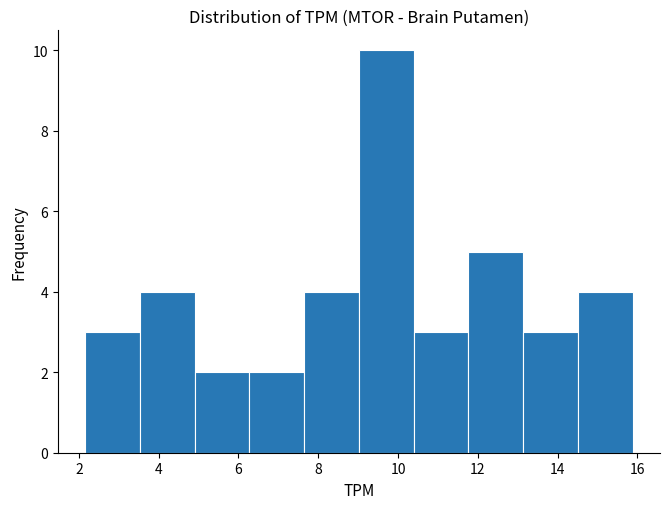

What is the height of the bar covering 11.8 to 13.2 on the x-axis? Neither the bar edges nor the heights are printed on the chart, so give them approximately, as read against the axes.

5